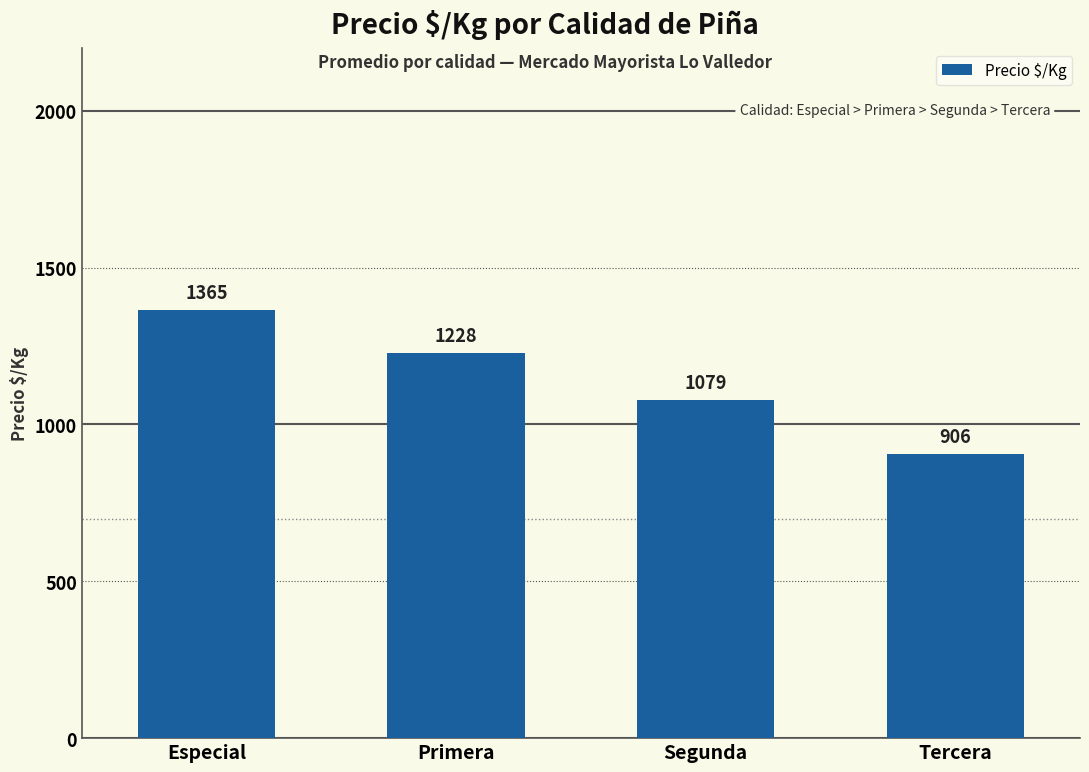

Rank the categories by value from lowest to highest.

Tercera, Segunda, Primera, Especial